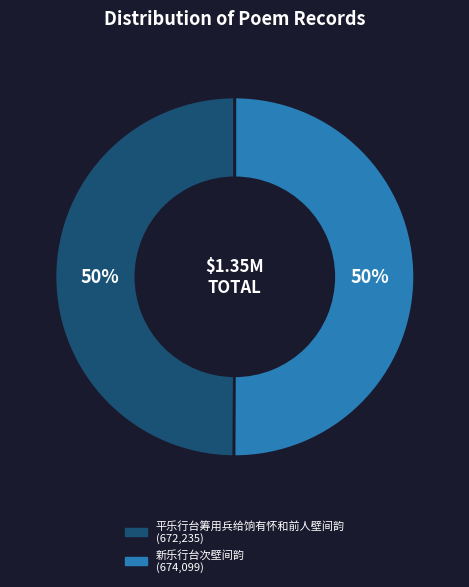

How many slices are in this pie chart?

2